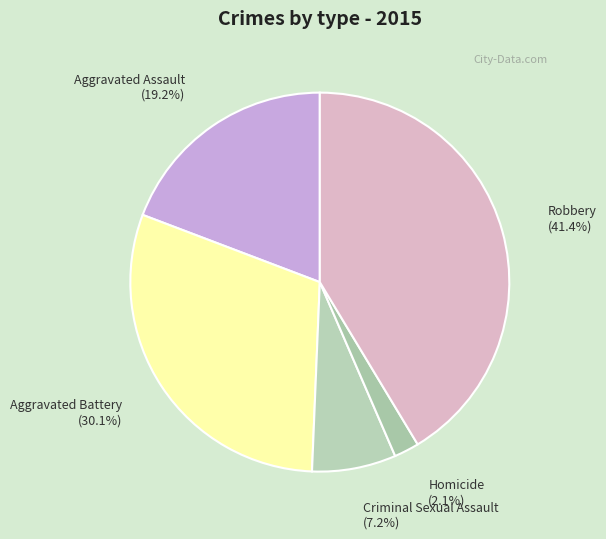

Rank the categories by value from highest to lowest.

Robbery, Aggravated Battery, Aggravated Assault, Criminal Sexual Assault, Homicide